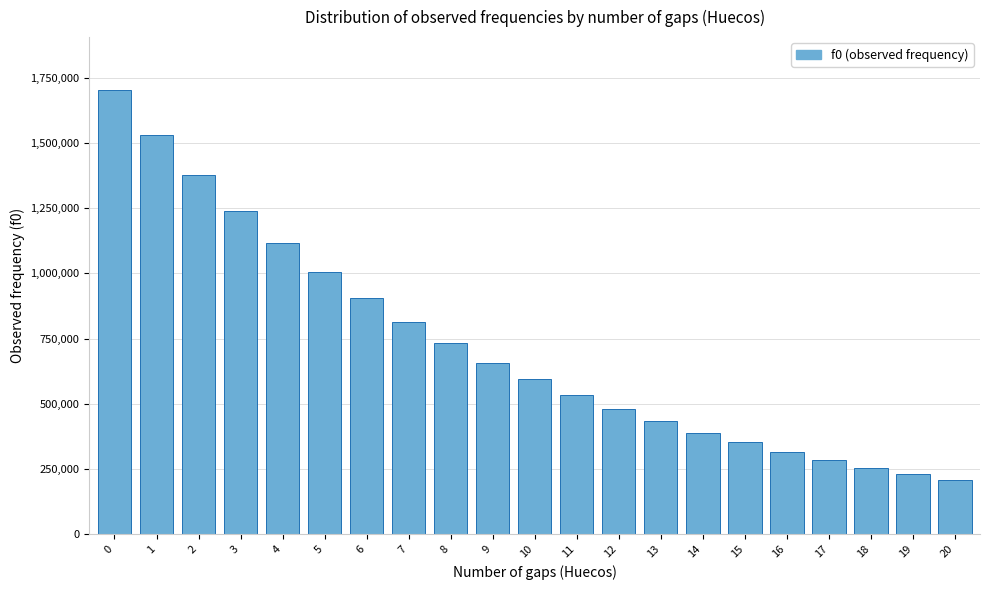

Reading right to left, what are all the values shown in this chart?

20=206802	19=229795	18=254749	17=282493	16=314886	15=352093	14=388552	13=432030	12=479587	11=533575	10=592895	9=657208	8=732160	7=812546	6=904312	5=1003238	4=1116540	3=1240210	2=1375769	1=1528896	0=1701288